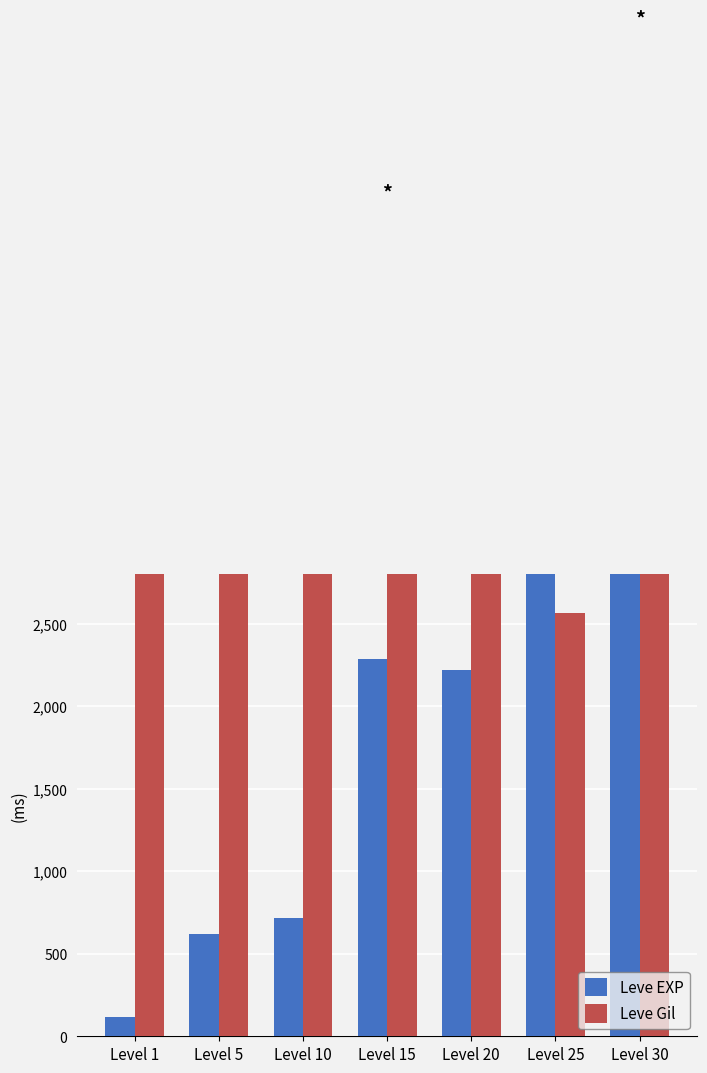

Rank the series by their average value, from lowest to highest.

Leve EXP, Leve Gil